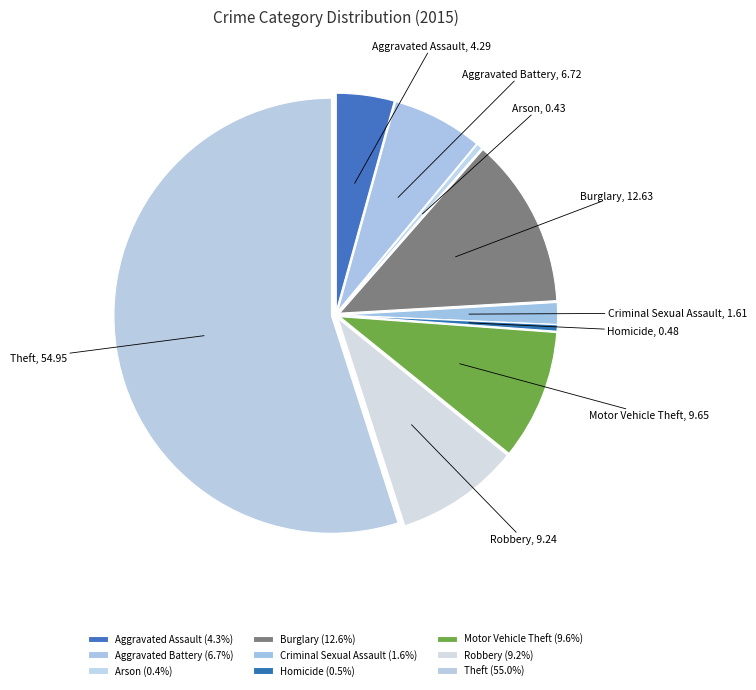

Is Theft the majority of the pie?

Yes